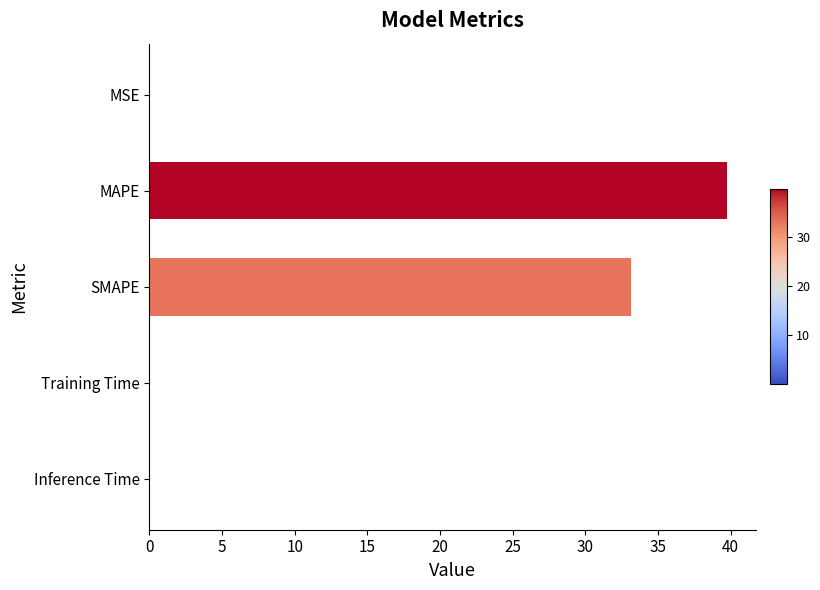

Where is the data nearest to the value 19?

SMAPE